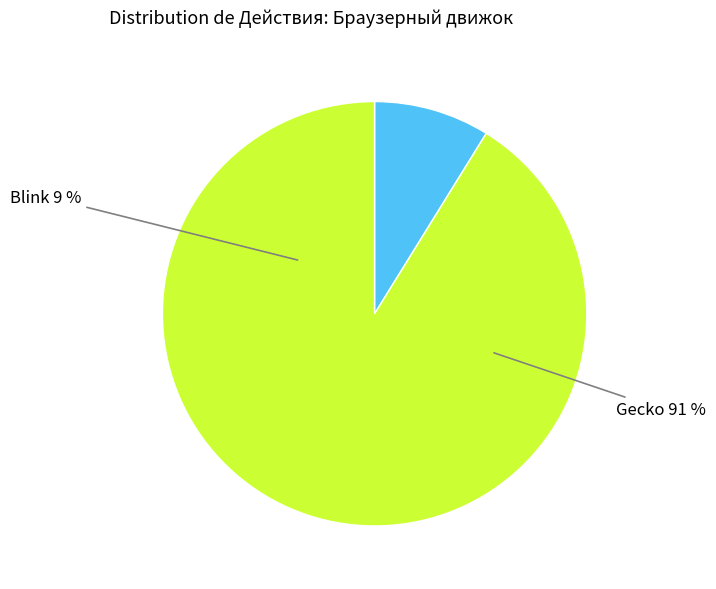

True or false: Blink accounts for 1% of the total.

False